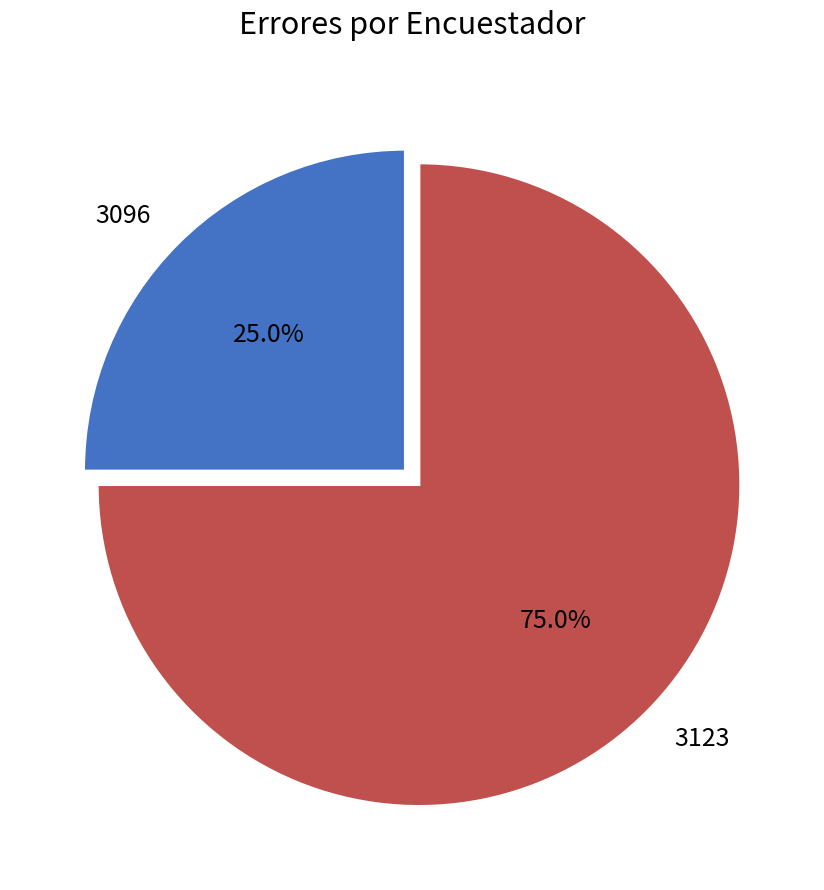

What percentage is the 3123 slice, to the nearest percent?

75%